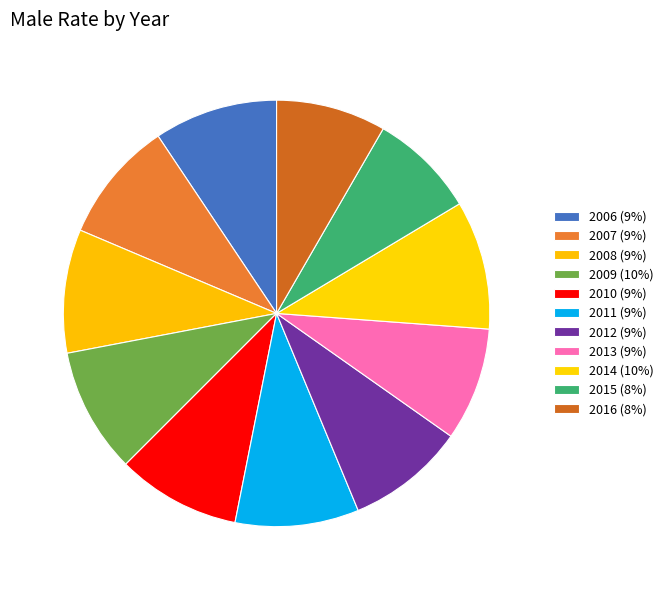

To the nearest percent, what is the combined percentage of 2015 and 2009?

18%